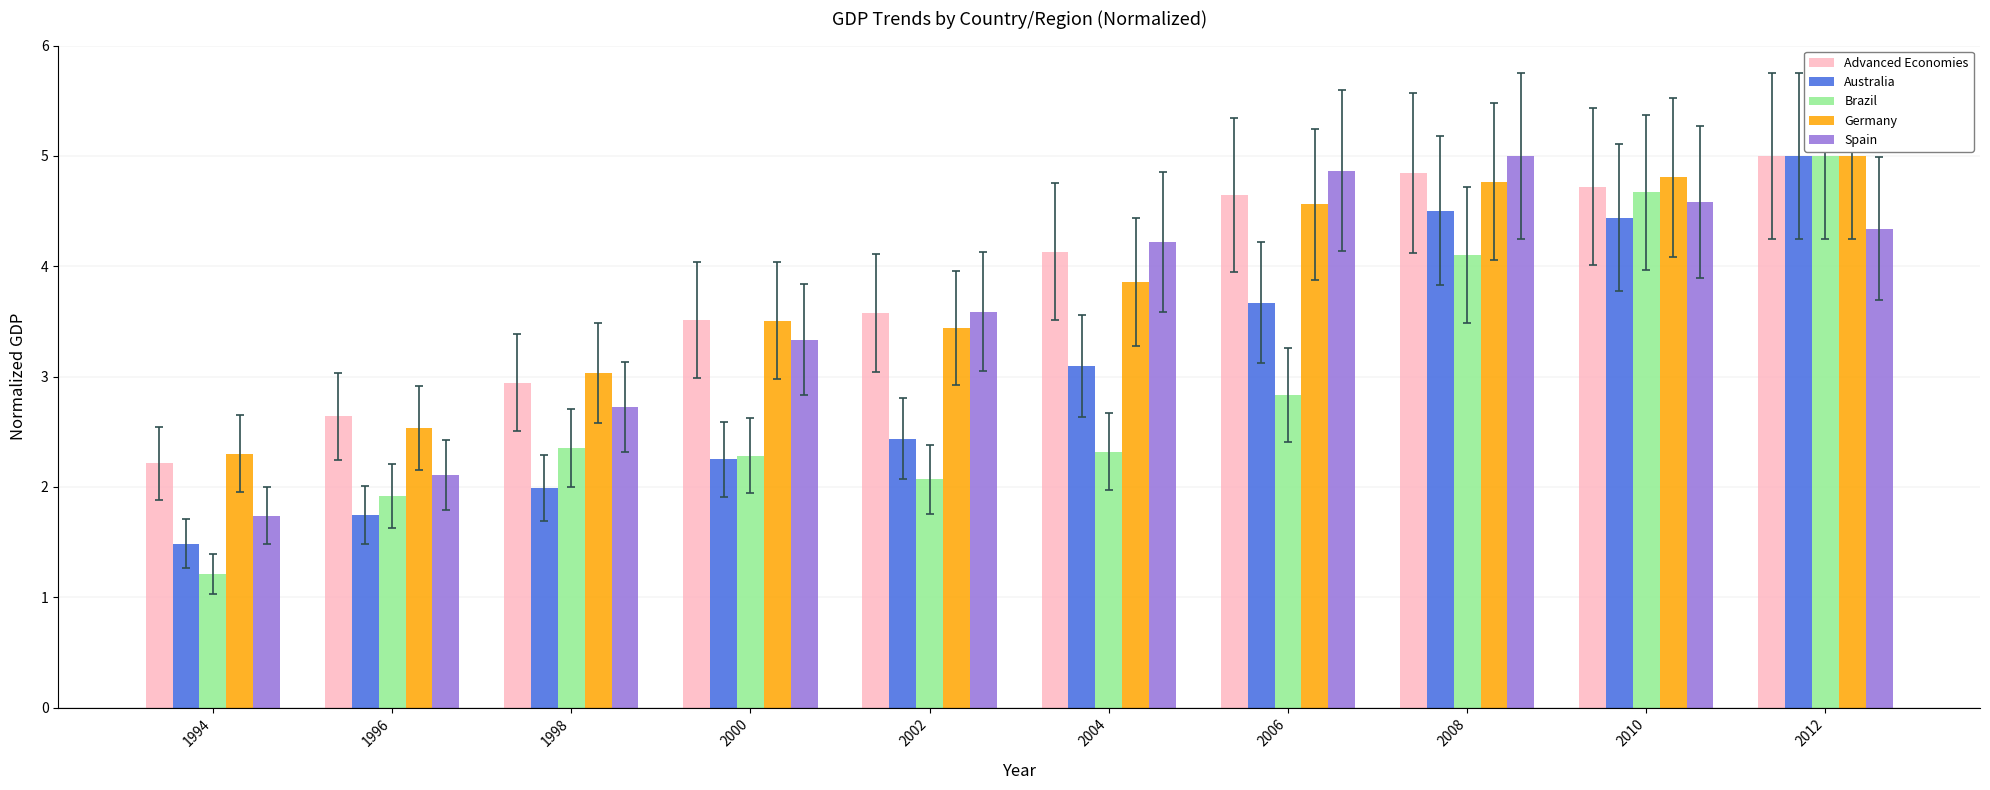

Is it true that Germany equals 5.1 at 2000?

False